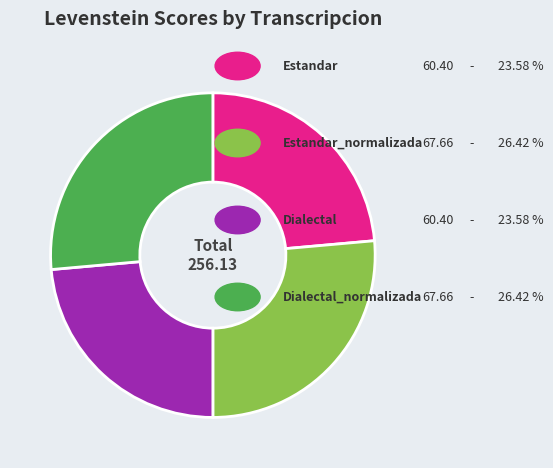

Is there a majority slice in this chart?

No